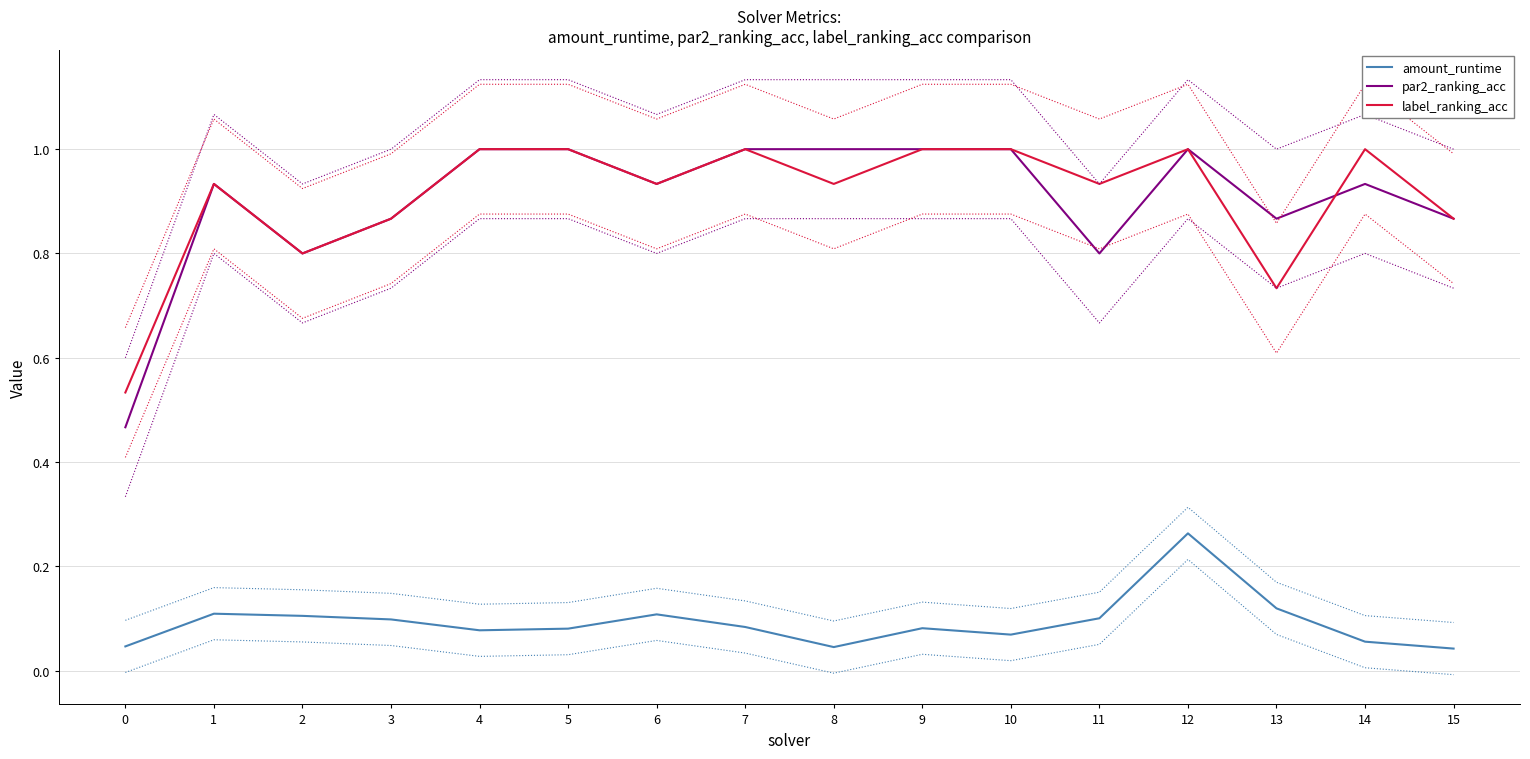

True or false: label_ranking_acc and amount_runtime cross at least once.

False